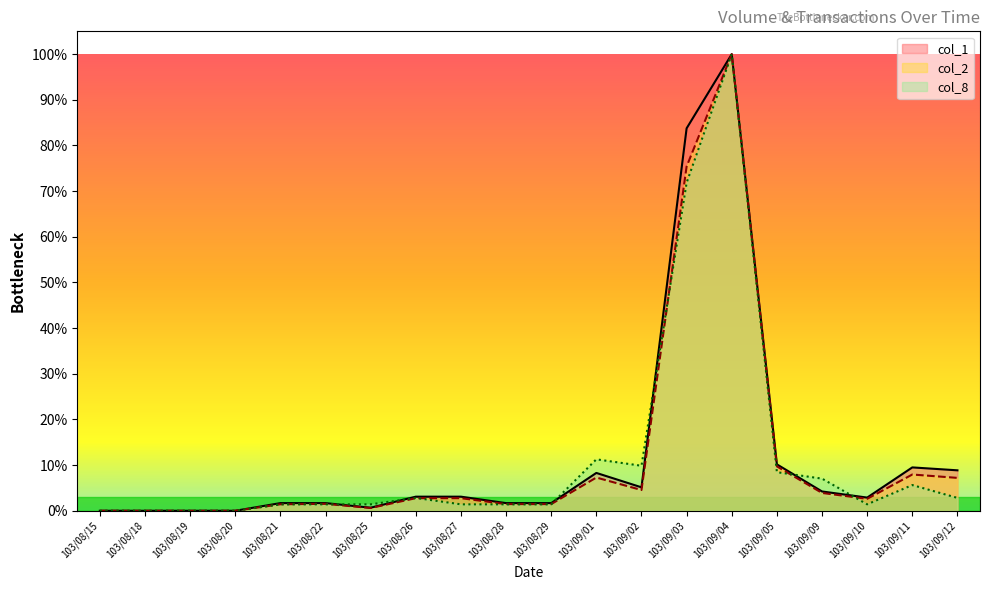

Between 103/08/15 and 103/09/10, which series saw the biggest shift?

col_1